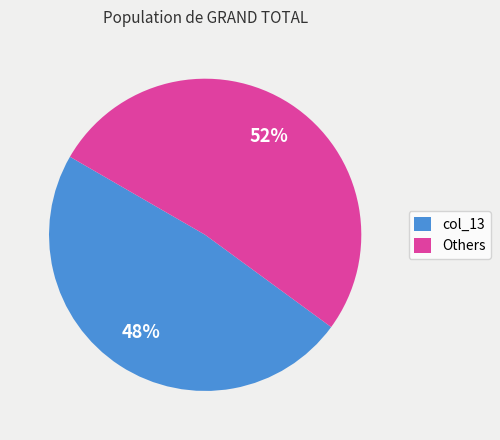

Which slice is the smallest?

col_13